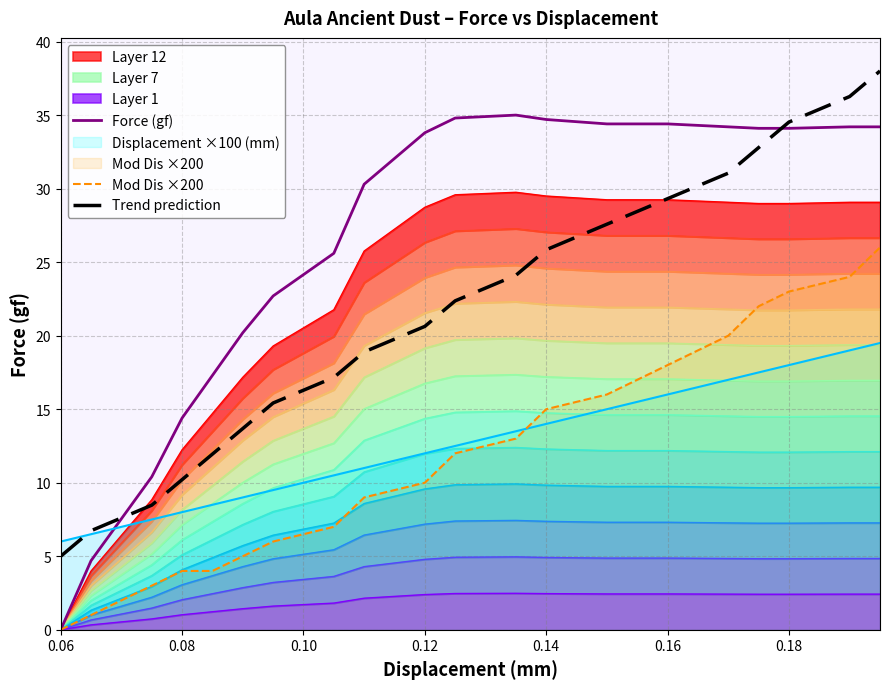

What is the minimum value for Trend prediction?

5.0